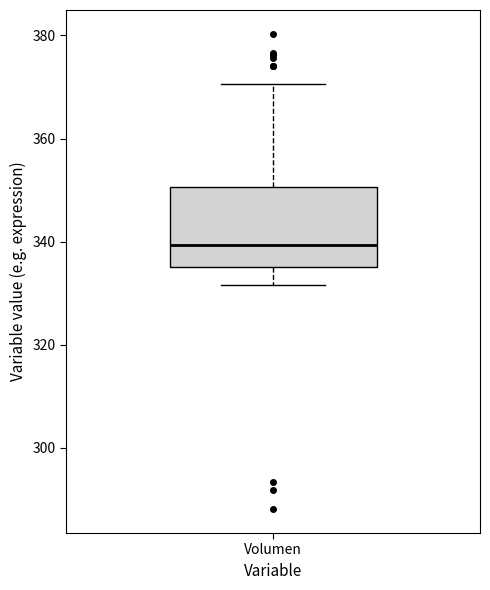

Read this box plot against the y-axis: the position of the median line, the range covered by the box, and the ends of both whiskers. The values are not printed on the chart, so give them approximately, as read against the axis.

median 340, box 336 to 350, whiskers 332 to 370